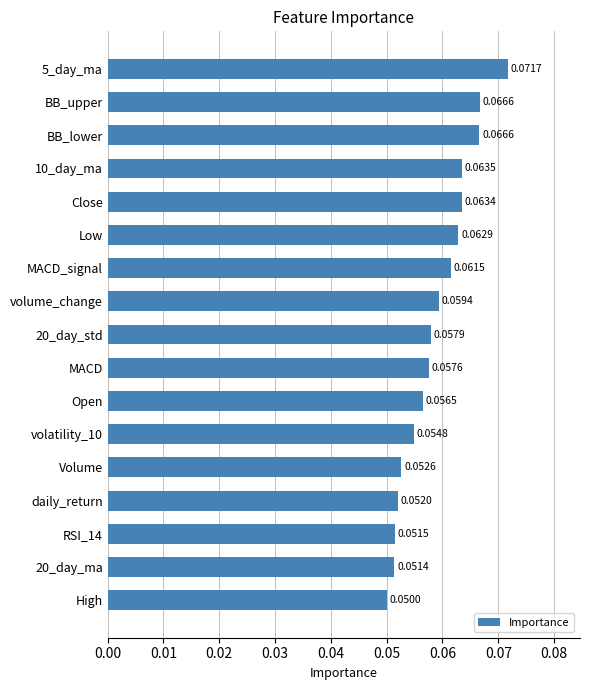

At which category does the chart reach its peak across all series?

5_day_ma